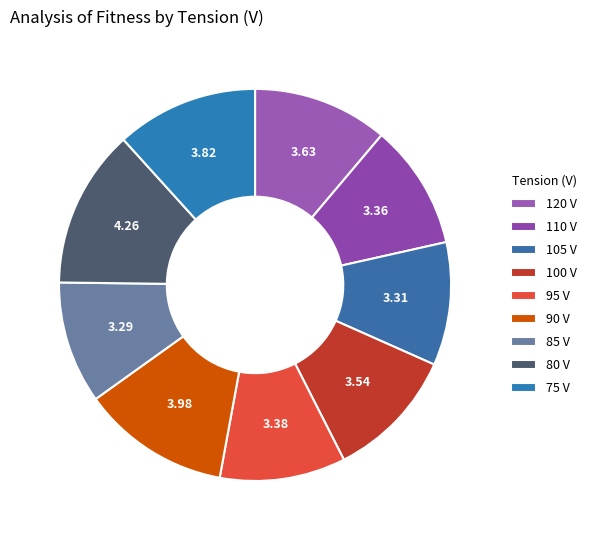

True or false: 75 accounts for 12% of the total.

True